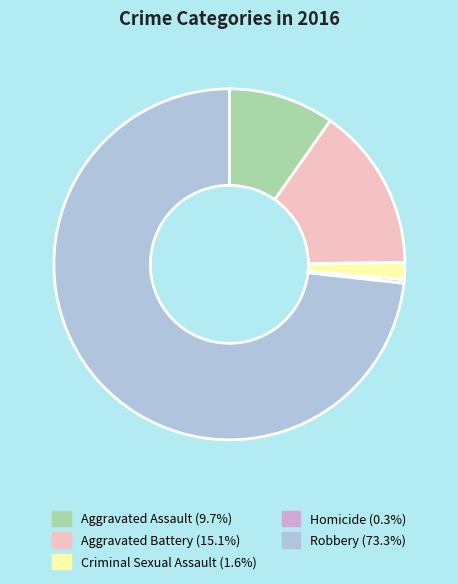

Is the sum of Homicide (0.3%) and Aggravated Assault (9.7%) greater than half?

No